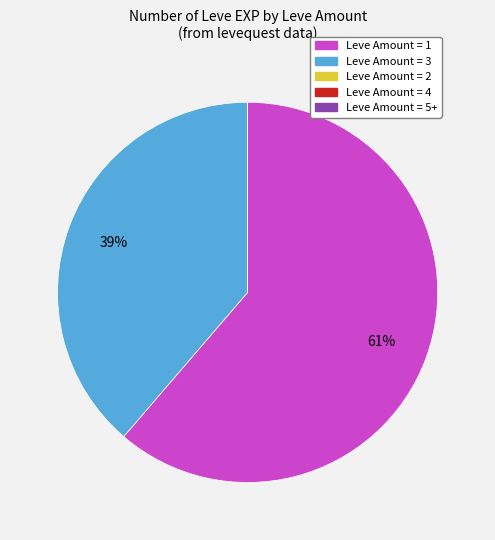

Is there any slice that represents more than half of the pie?

Yes